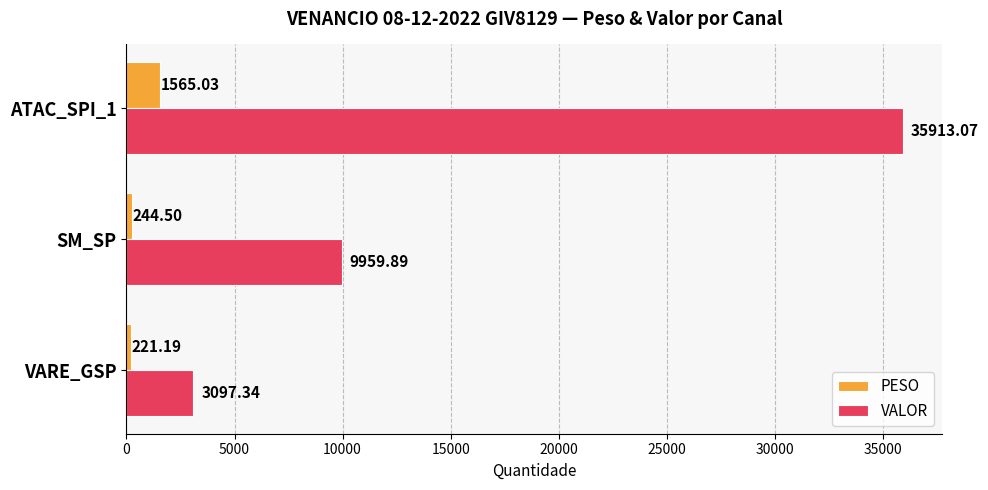

Where is VALOR nearest to the value 19505?

SM_SP